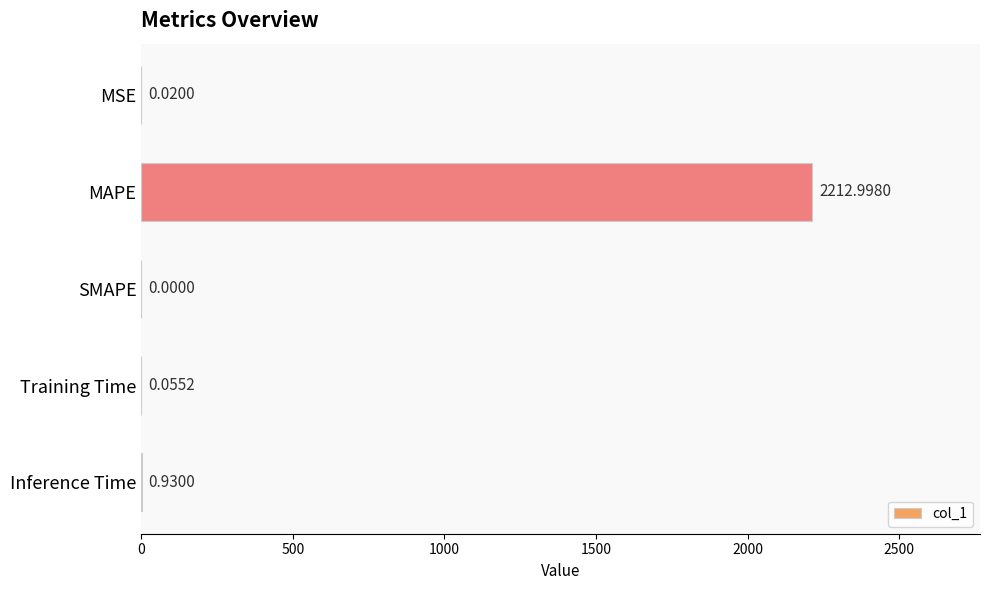

What is the sum of all values?

2214.0